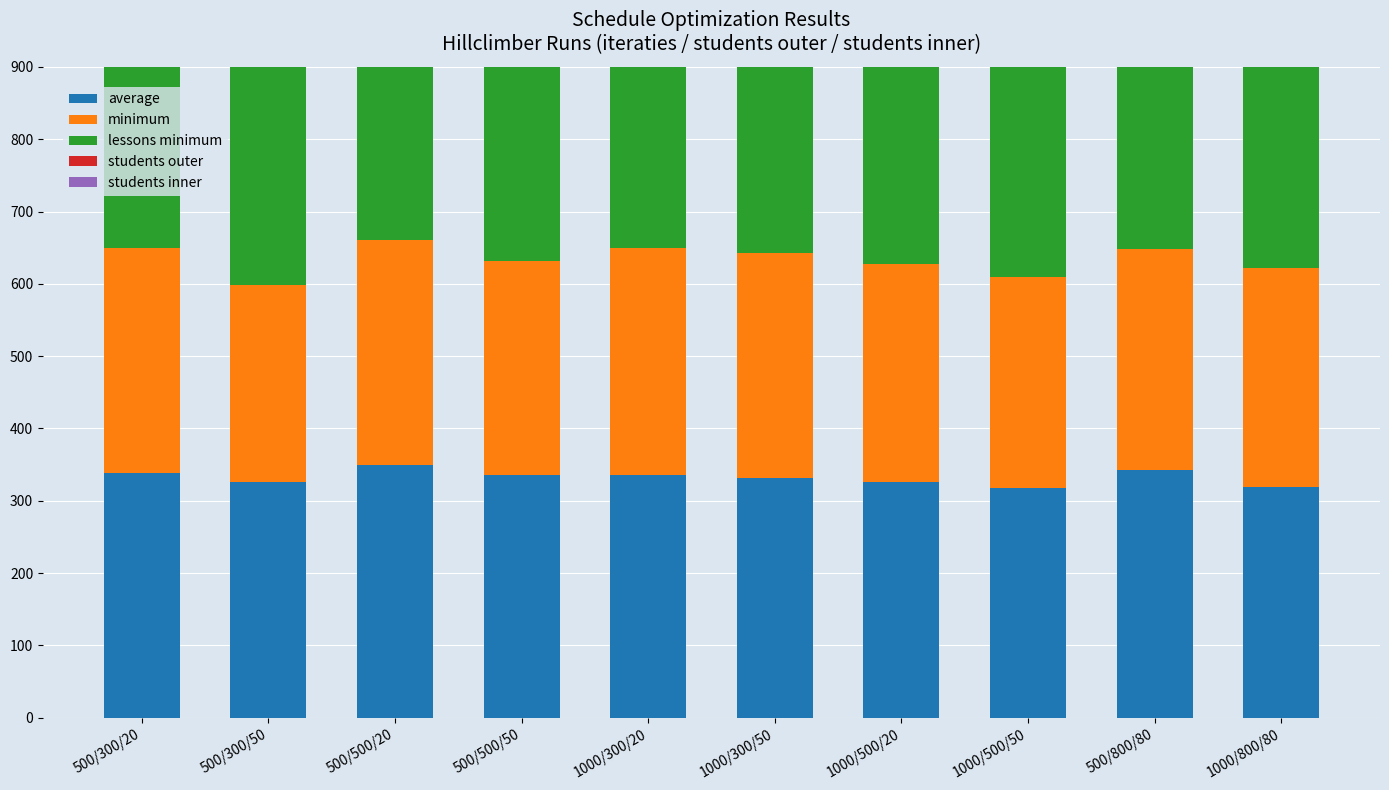

Reading left to right, extract all data points from this chart.

average: 338	326	349	336	336	332	326	318	343	319
minimum: 312	273	311	295	313	311	302	292	305	303
lessons minimum: 543	541	562	567	527	525	531	530	562	538
students outer: 300	300	500	500	300	300	500	500	800	800
students inner: 20	50	20	50	20	50	20	50	80	80